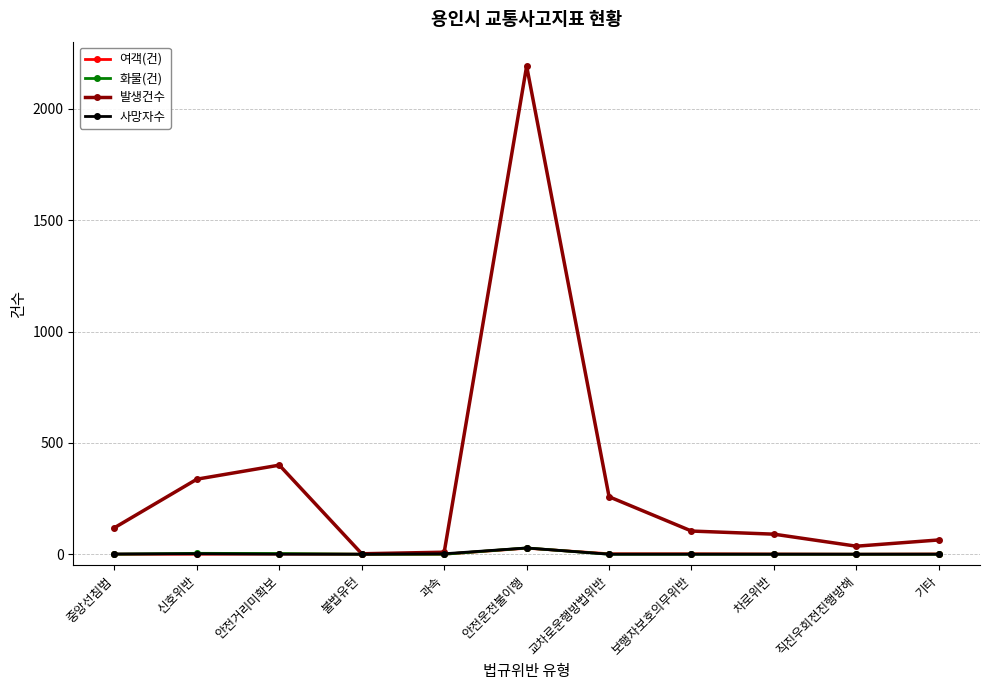

At how many categories does at least one series exceed 184?

4